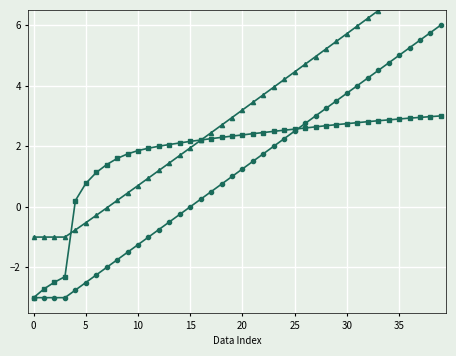

True or false: Voltage(V) has a value of -4.5 at 0.

False